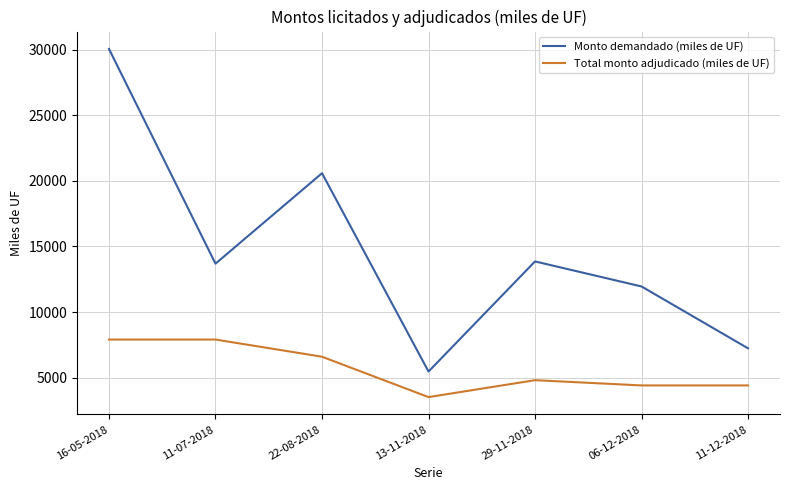

What is the difference between the maximum and minimum values in the Total monto adjudicado (miles de UF) series?

4390